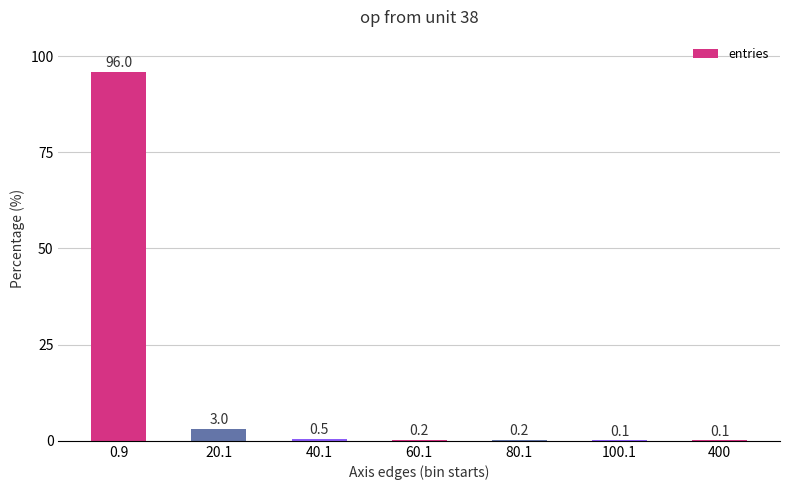

What is the sum of all values?

100.1